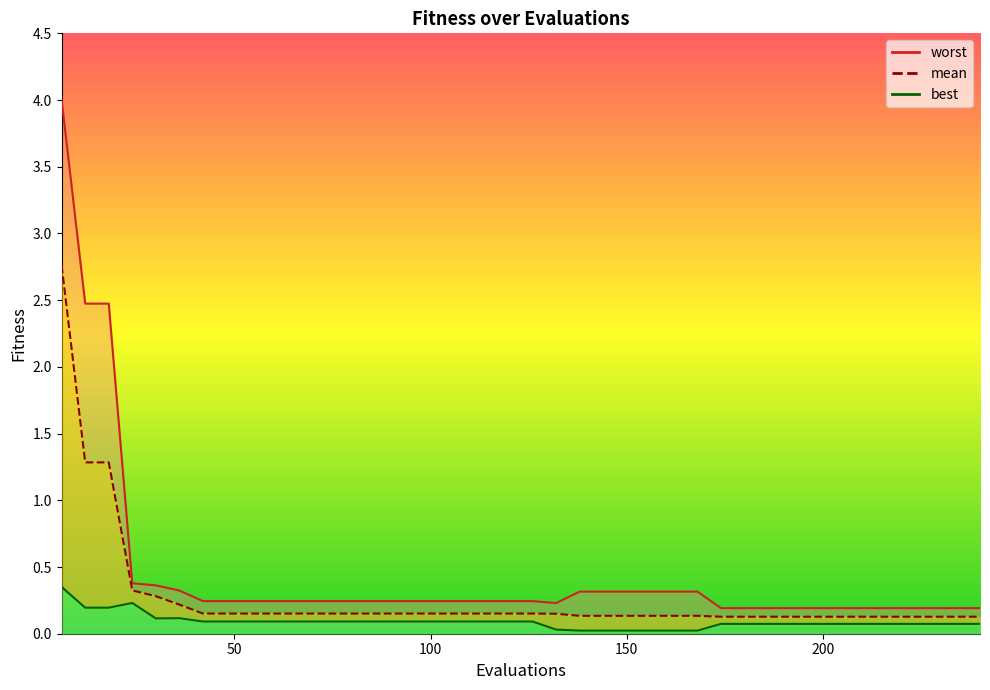

At which category is the sum across all series the highest?

6